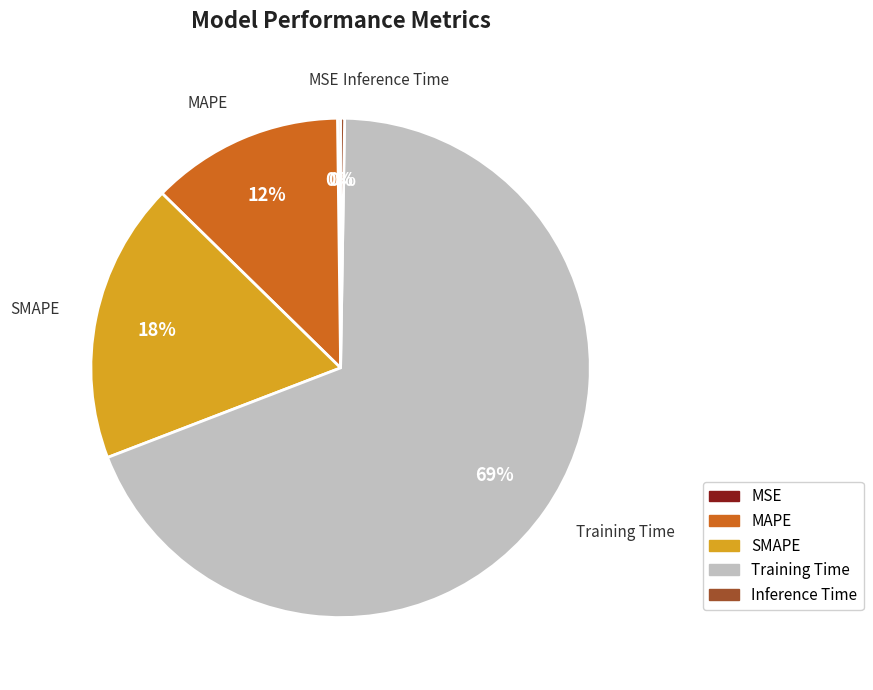

Is it true that Training Time is 69% of the pie?

True